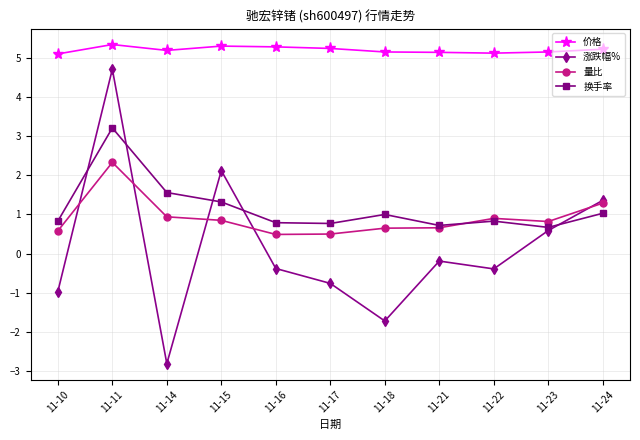

Which label corresponds to the smallest value in the chart?

11-14